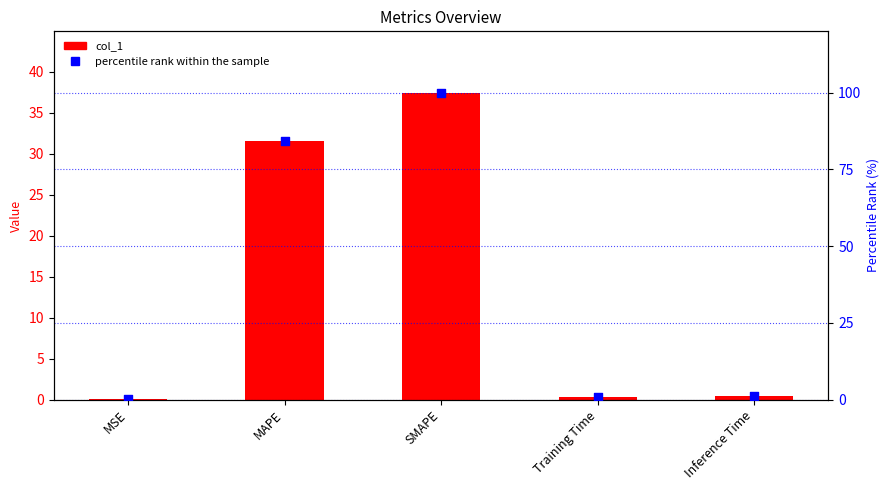

At which category is the sum across all series the highest?

SMAPE